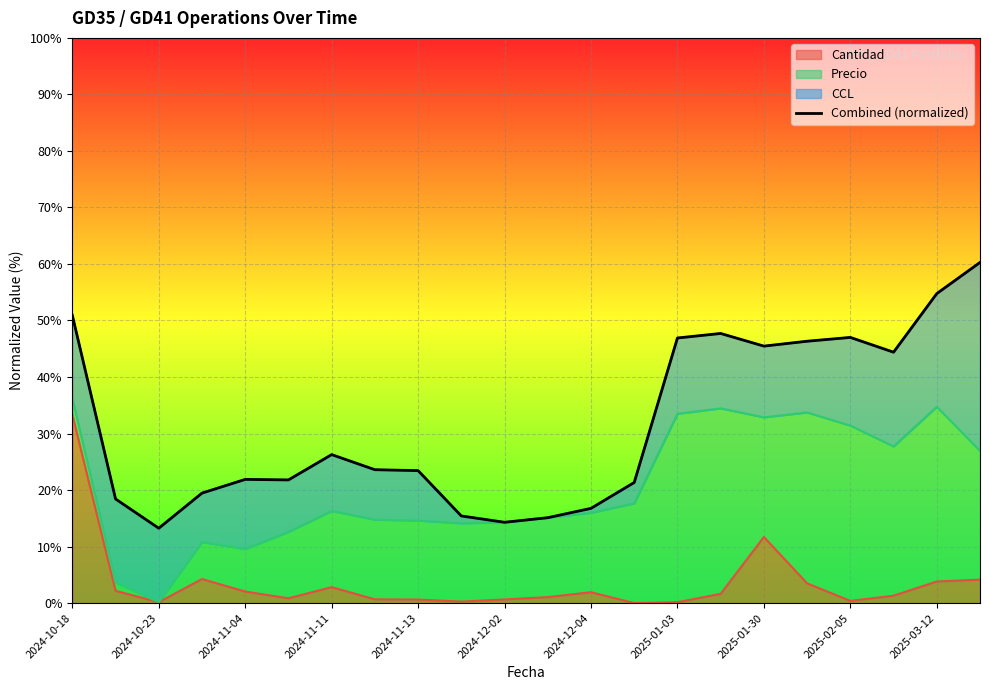

What is the value of the 4th point from the left?

19.5